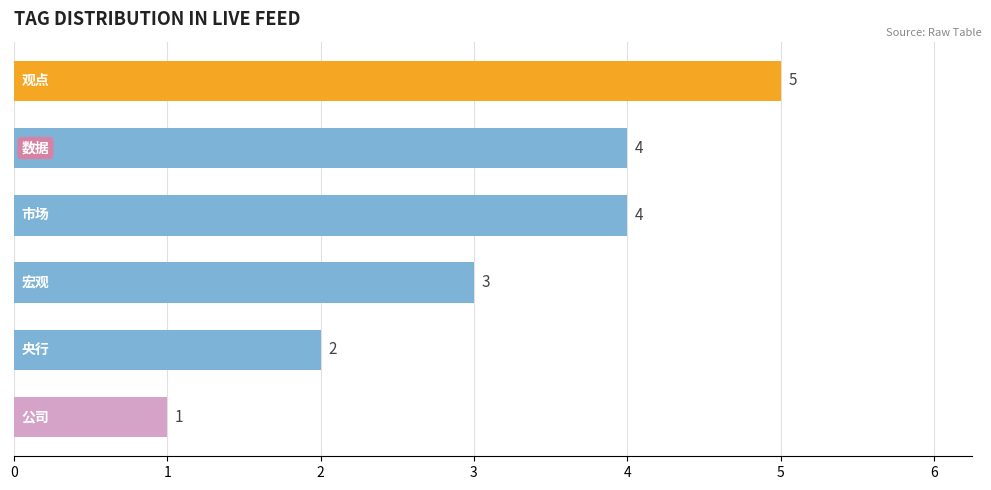

What is the maximum value shown in the chart?

5